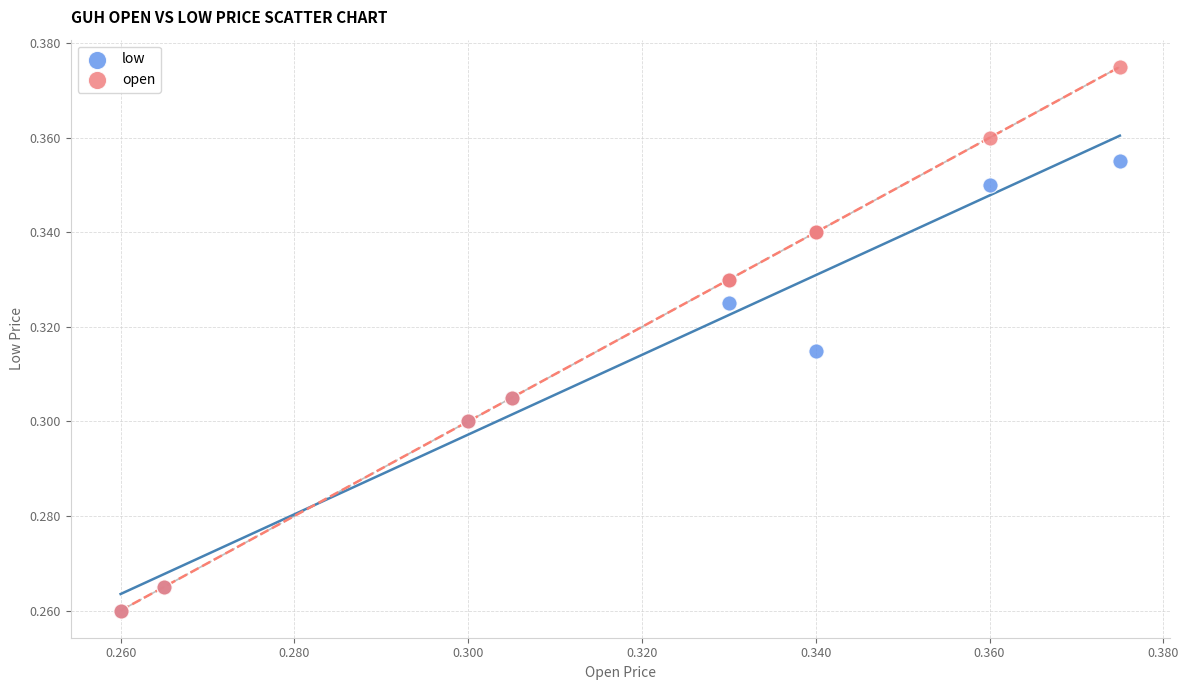

What are all the series names shown in the legend?

low, open